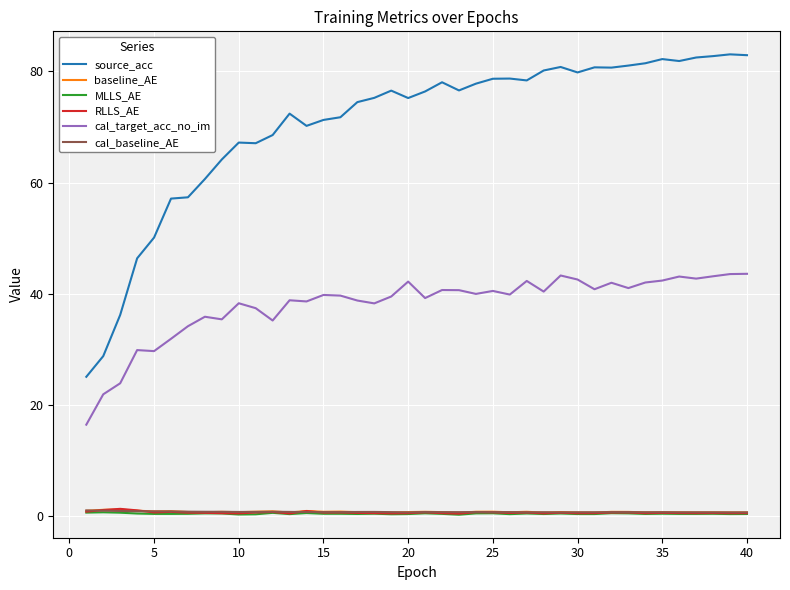

Which series has the largest total across all categories?

source_acc